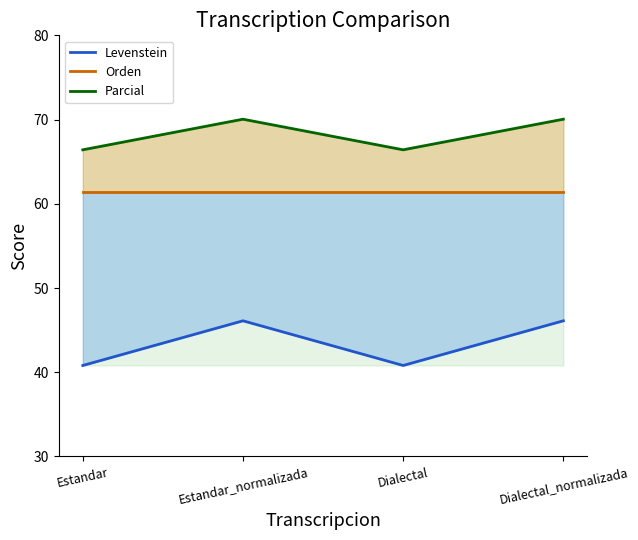

At which label does Levenstein first exceed 46?

Estandar_normalizada